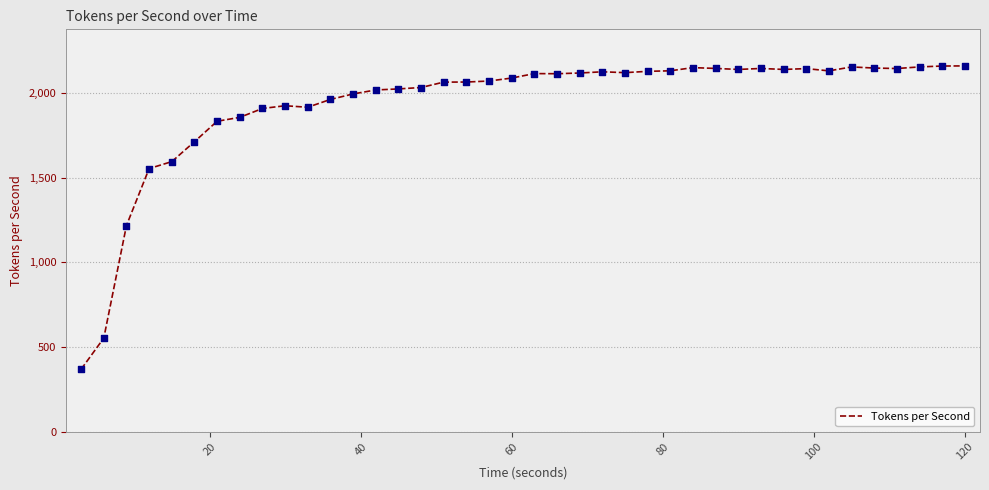

What is the difference between the maximum and minimum values?

1792.7